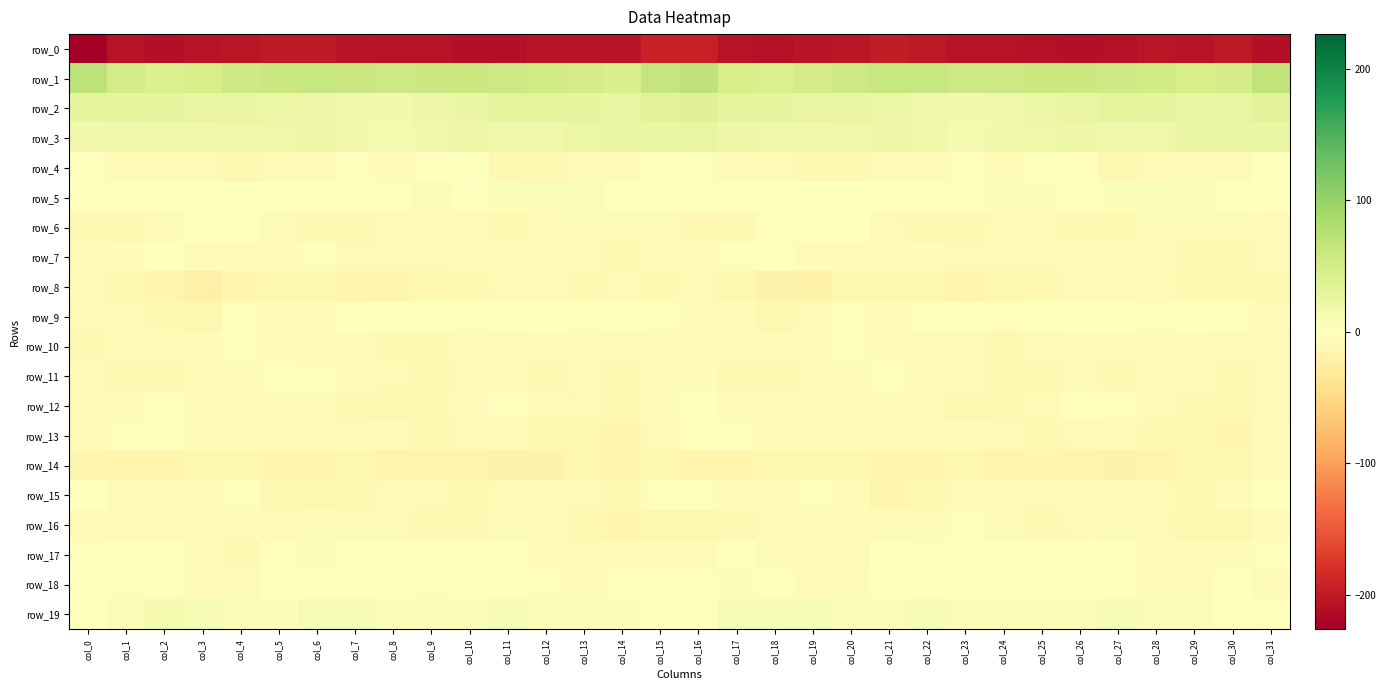

True or false: row_9 has a value of -7.8 at col_19.

True